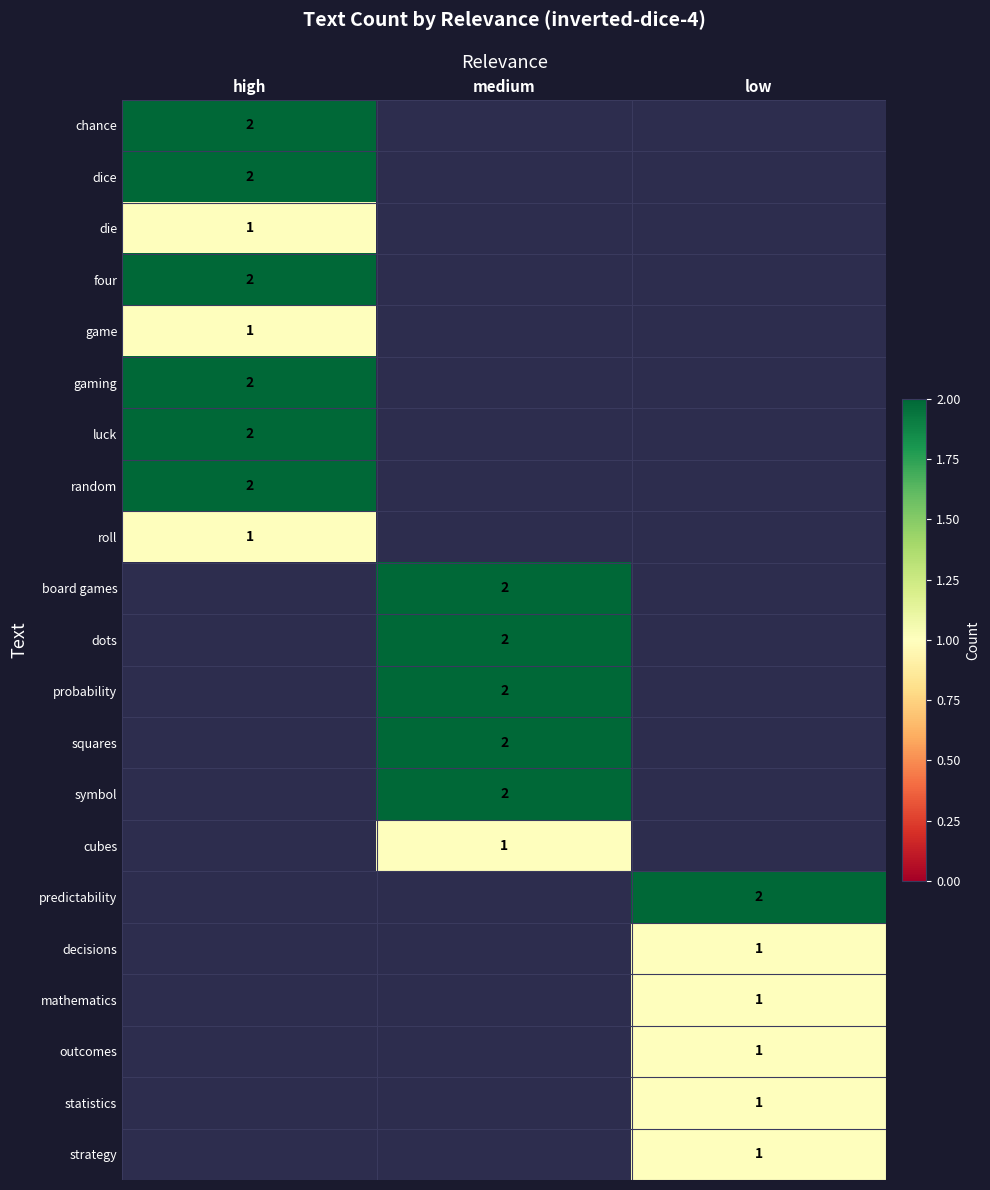

The random series shows 1 at high. True or false?

False